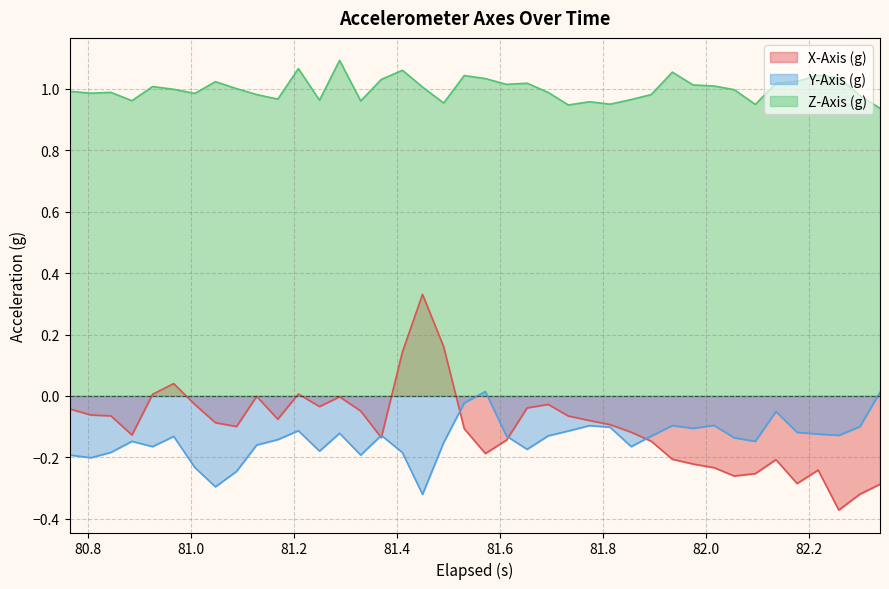

True or false: Z-Axis (g) and X-Axis (g) cross at least once.

False